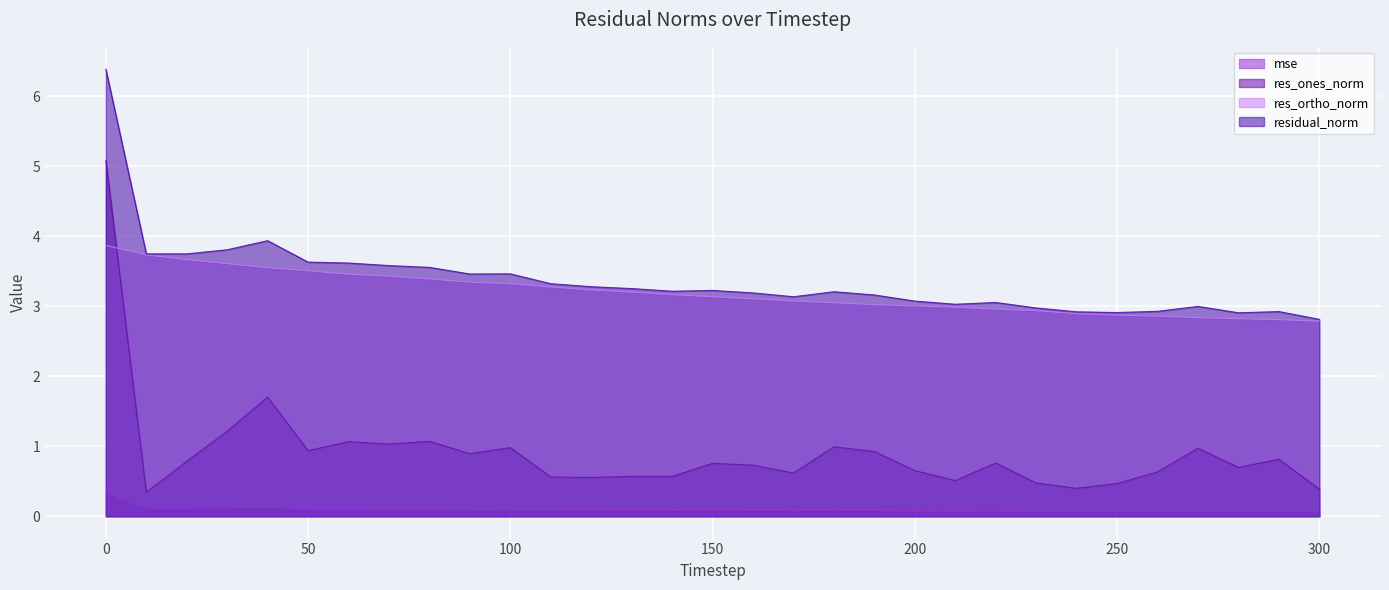

True or false: res_ones_norm and mse intersect in this chart.

False